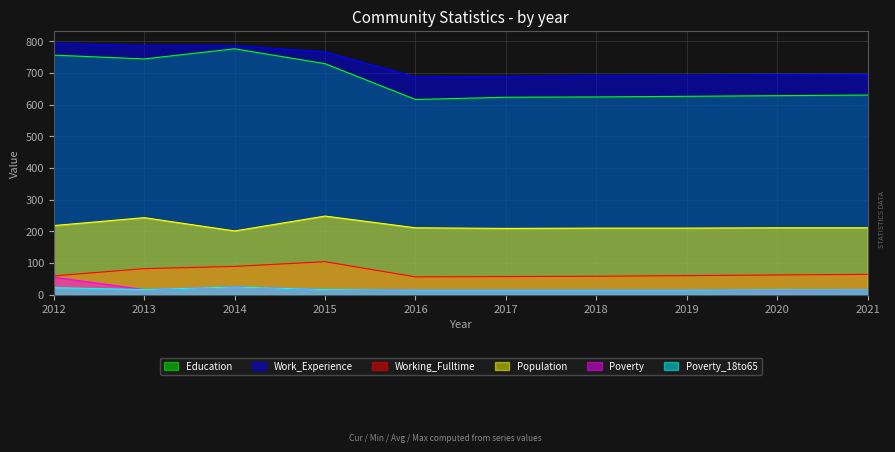

How many series are shown in this chart?

6